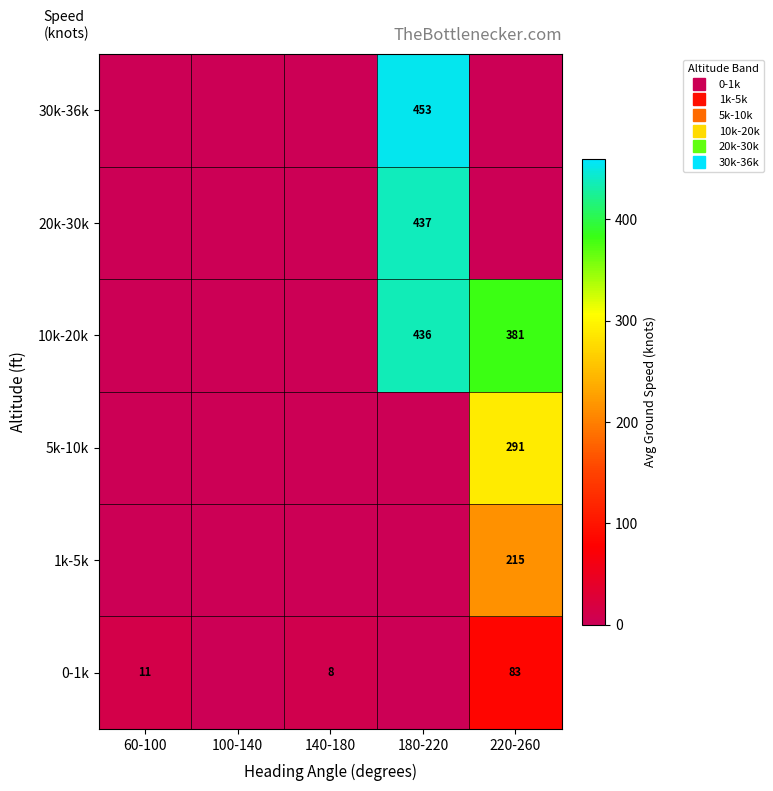

How many values in 1k-5k are above zero?

1